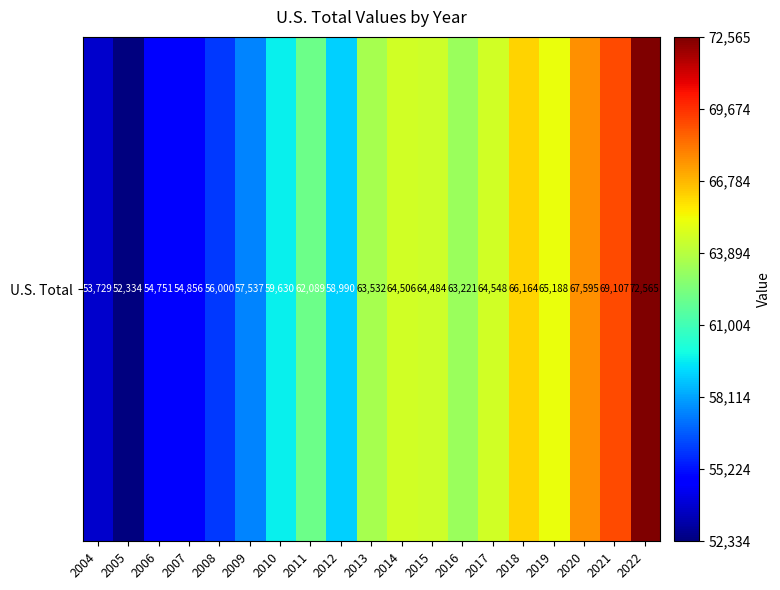

Approximately how many times larger is the value at 2004 compared to 2008?

1.0